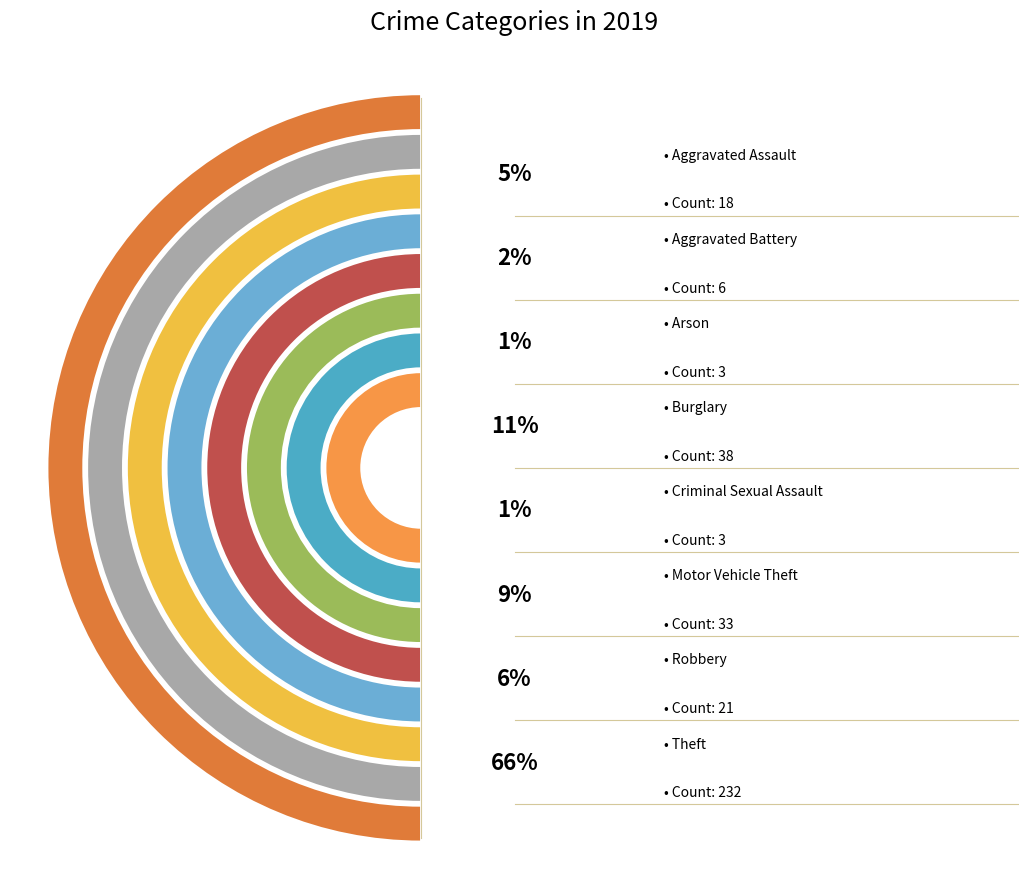

What is the ratio of the value at Arson to the value at Burglary?

0.1